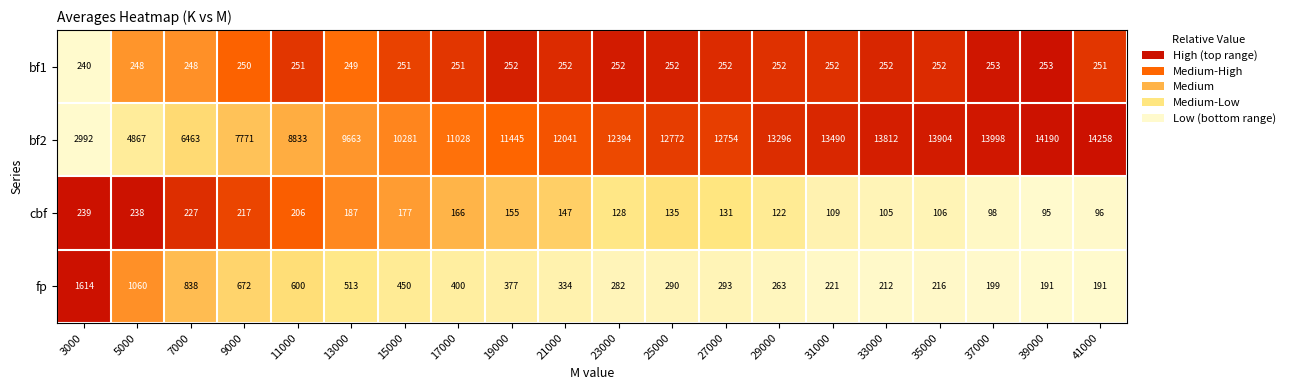

Rank the series by their maximum value, from lowest to highest.

cbf, bf1, fp, bf2